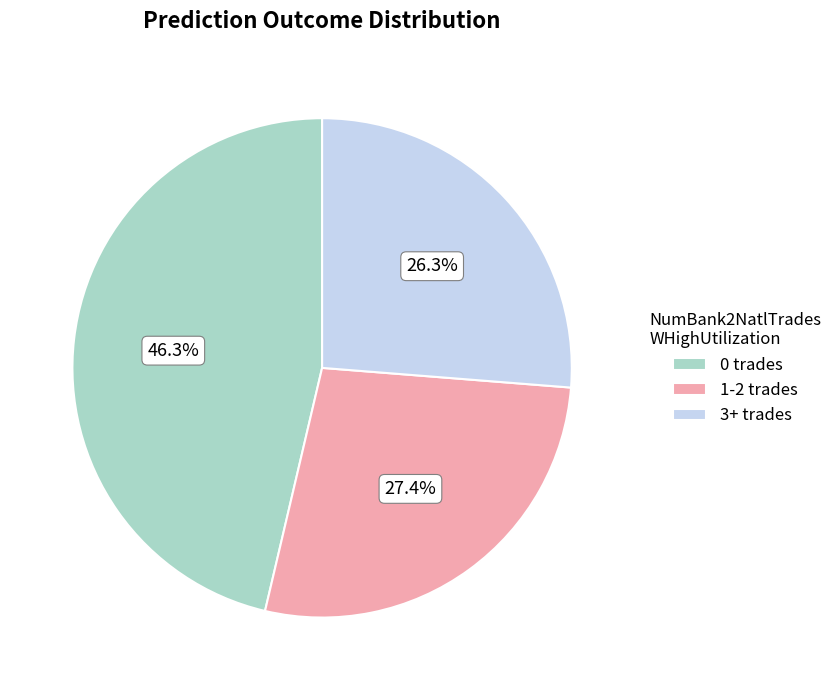

Is there a majority slice in this chart?

No